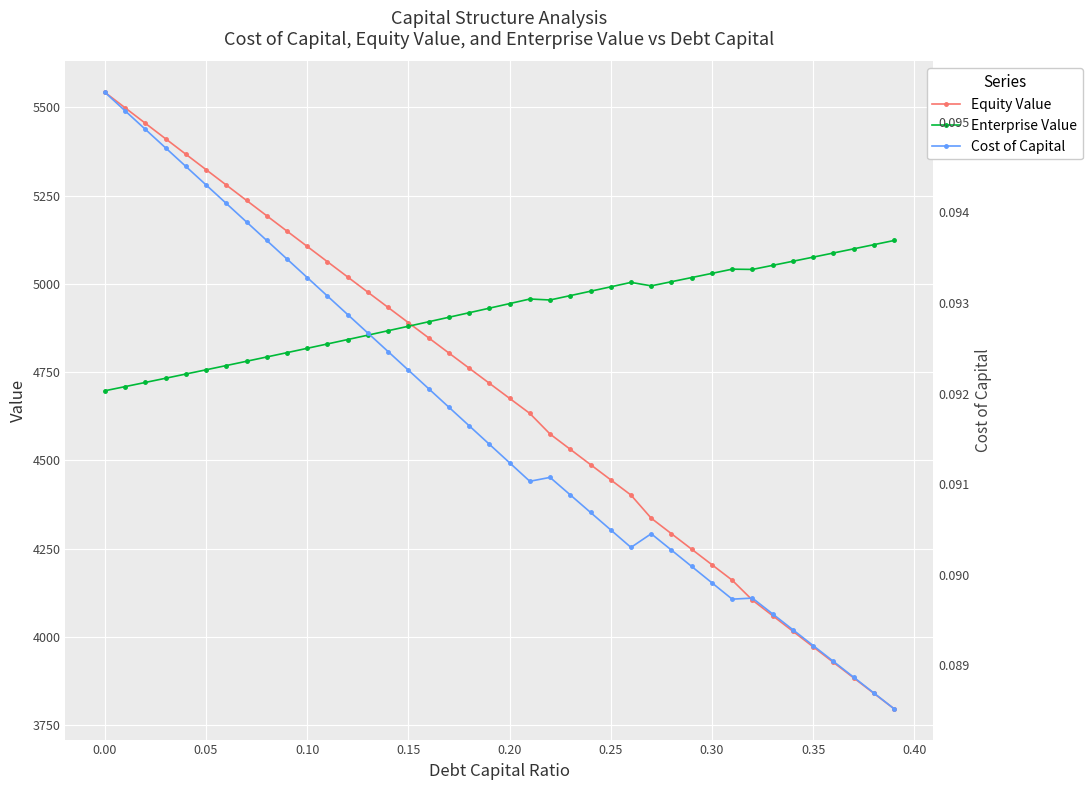

What is the difference between the second highest and second lowest values in the Equity Value series?

1657.7